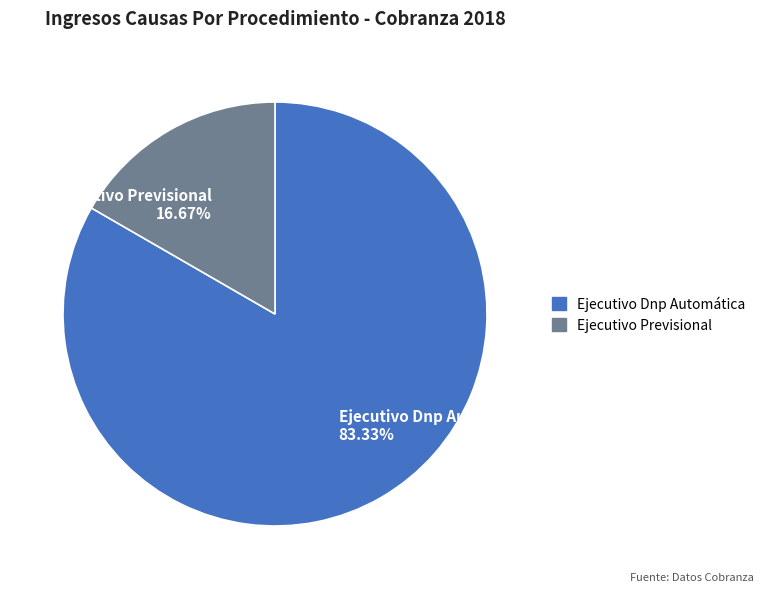

Rank the categories by value from highest to lowest.

Ejecutivo Dnp Automática, Ejecutivo Previsional